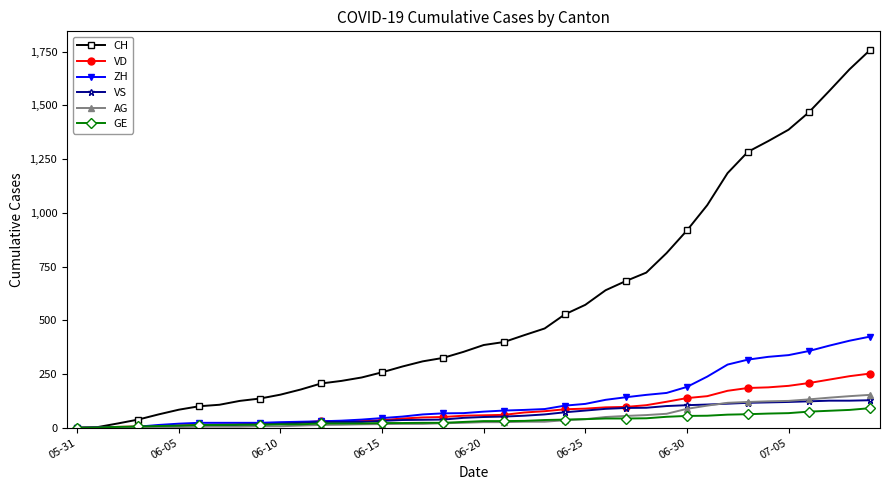

Which series has the largest range (max minus min)?

CH